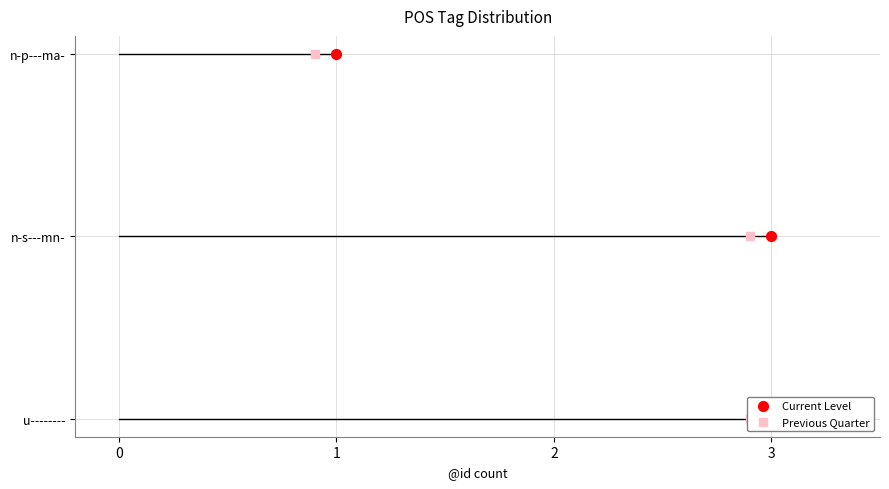

Is the value of Current Level at 0 greater than the value of Previous Quarter at 1?

No